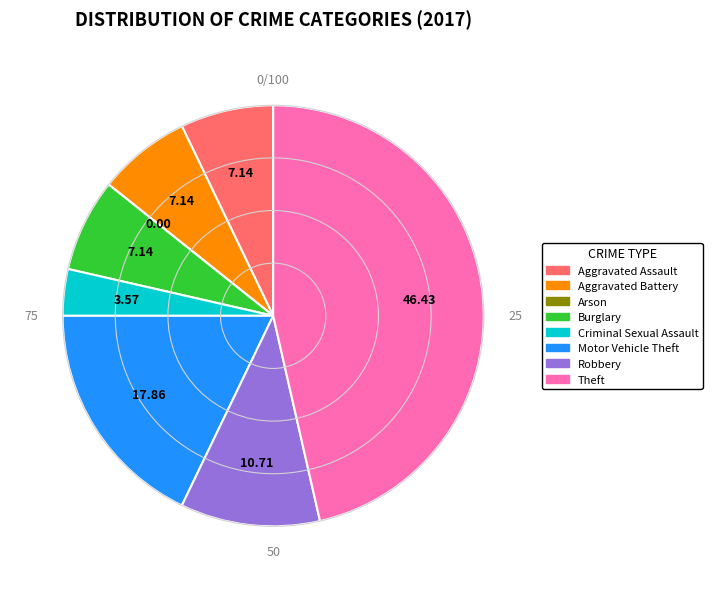

Combined, do Criminal Sexual Assault and Aggravated Battery account for over 50%?

No